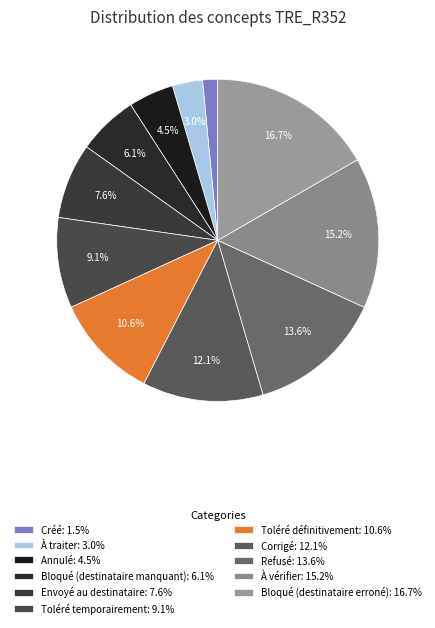

What is the total percentage of Bloqué (destinataire manquant) and Toléré définitivement?

16.7%